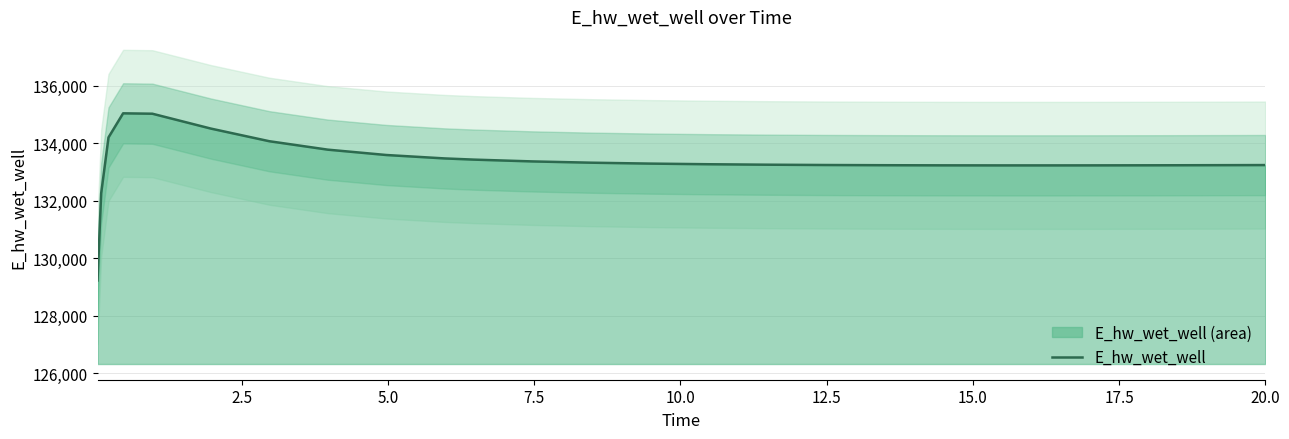

What is the minimum value for E_hw_wet_well?

129220.9